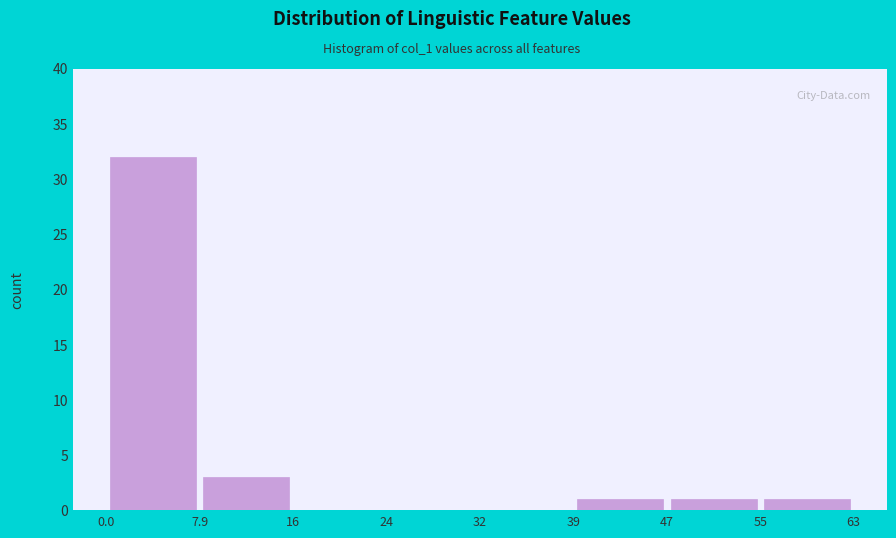

Reading left to right, list every bar in this chart as the range it spans on the x-axis followed by its height. The values are not printed on the chart, so give them approximately, as read against the axis.

0.0 to 7.9: 32
7.9 to 16: 3
16 to 24: 0
24 to 32: 0
32 to 39: 0
39 to 47: 1
47 to 55: 1
55 to 63: 1